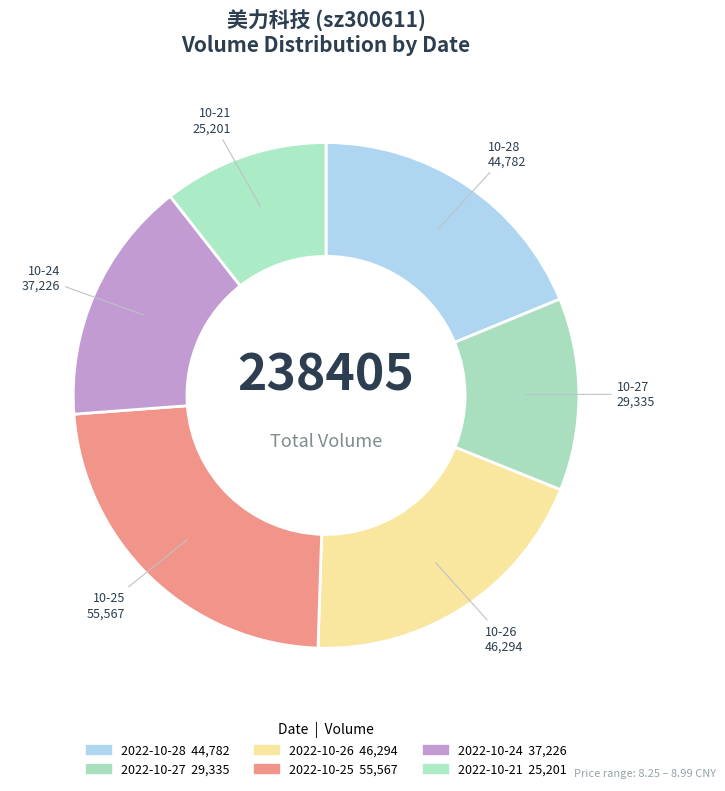

What percentage is the 2022-10-21 slice, to the nearest percent?

11%